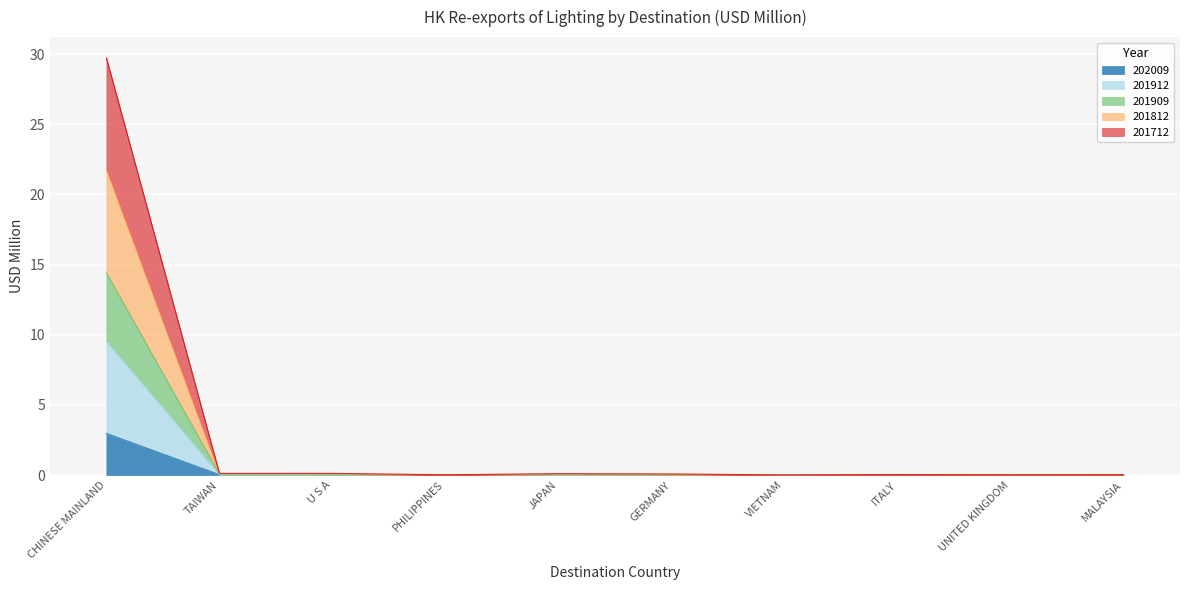

In 201912, how many points are lower than both neighbors (excluding endpoints)?

3